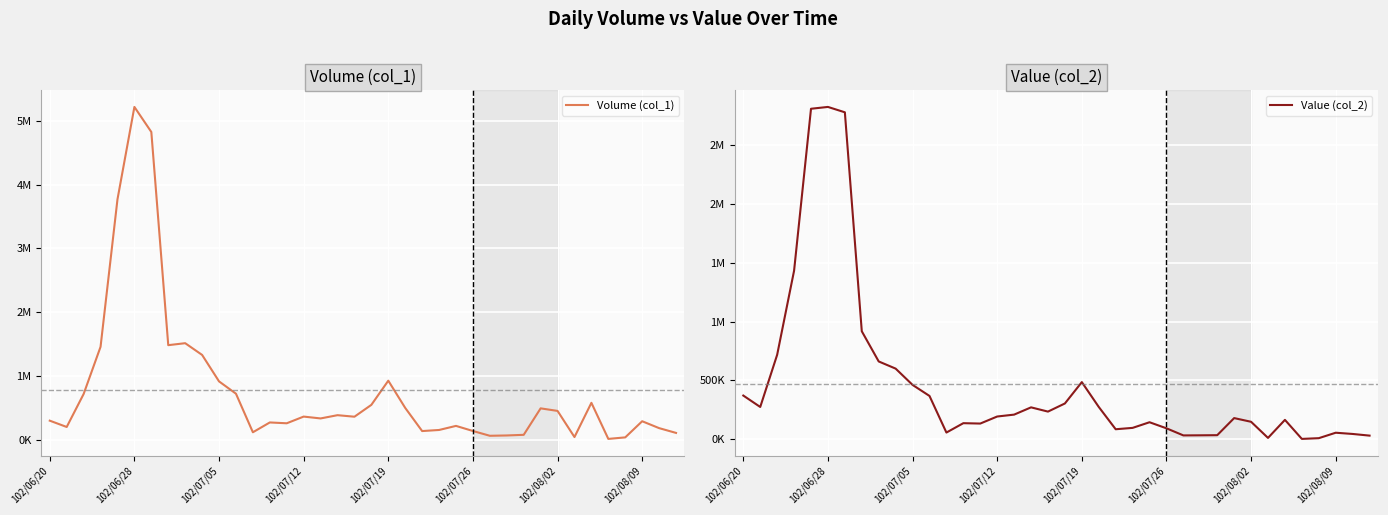

True or false: Volume (col_1) has more than 0 interior local peaks.

True